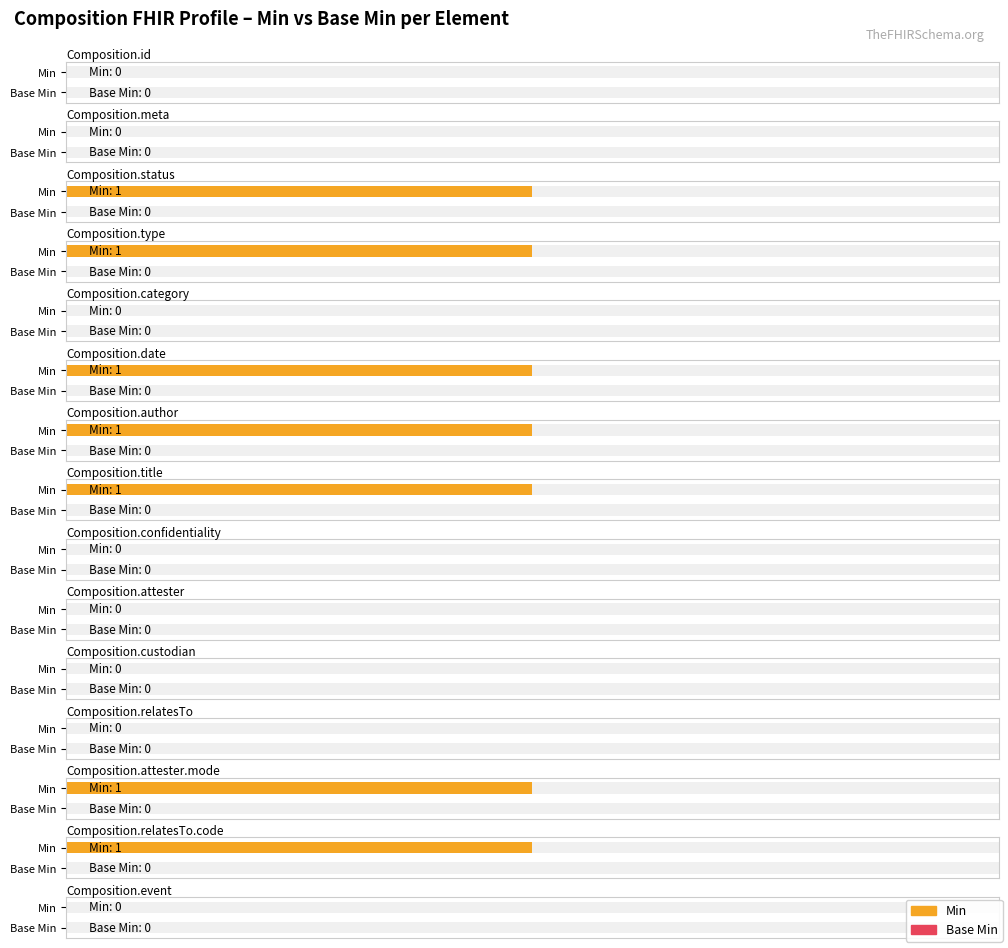

What is the total value across all series at Composition.attester.mode?

1